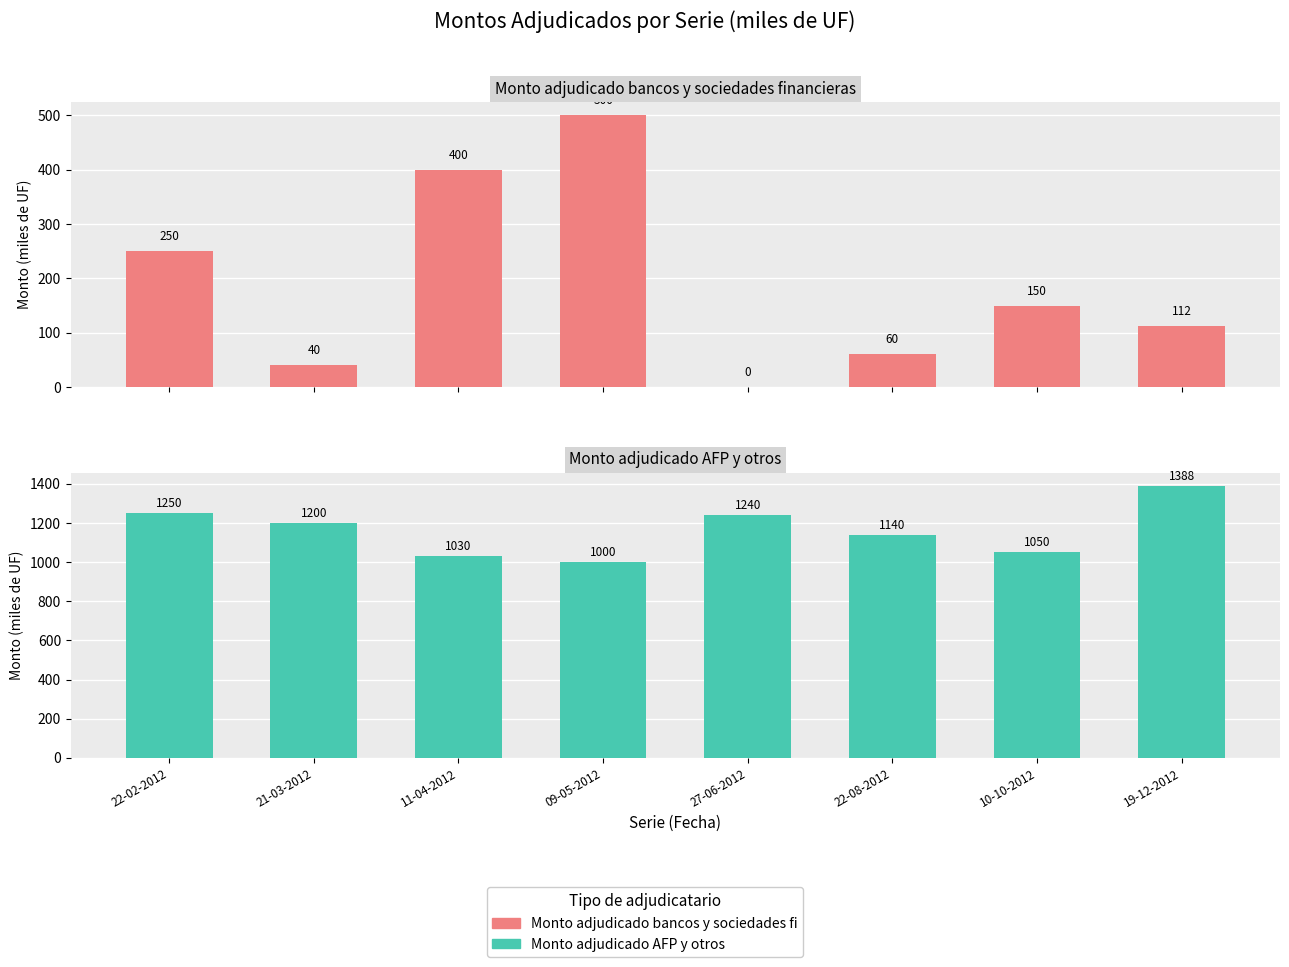

What is the label of the 5th bar from the left?

27-06-2012